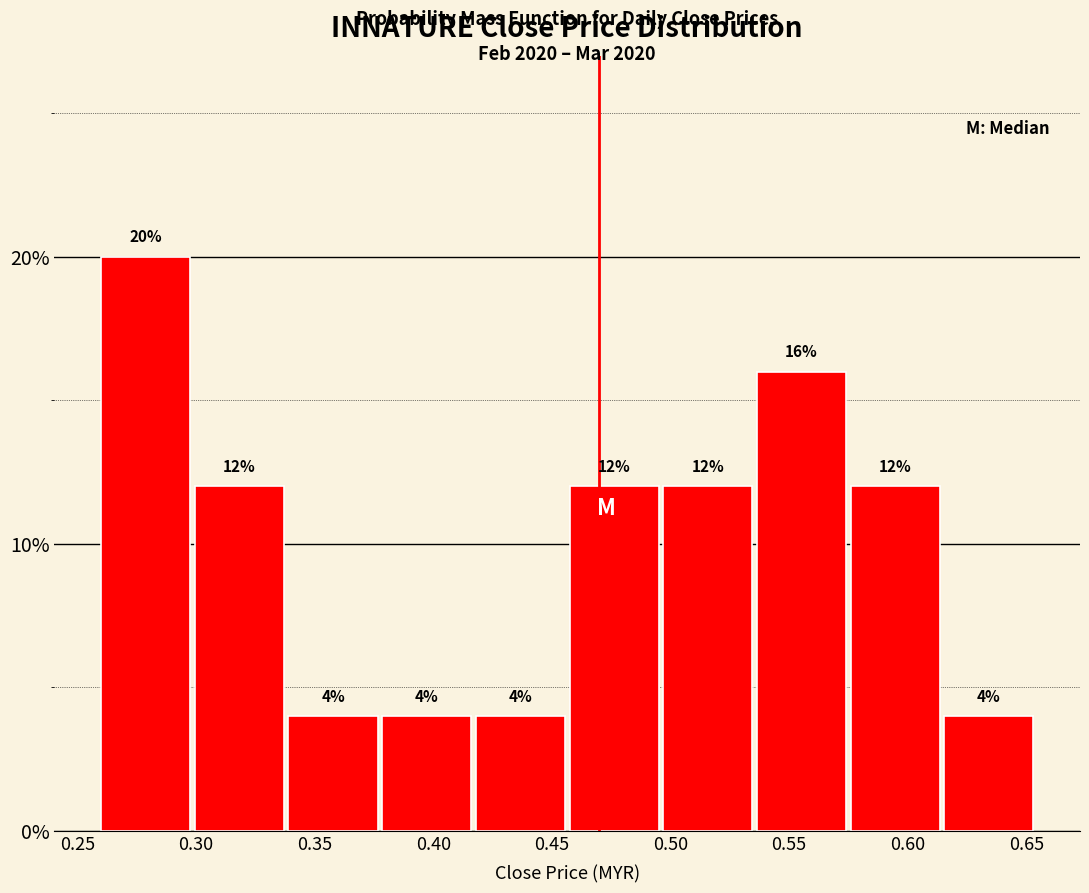

Reading left to right, transcribe this chart: for each bar, give the range it covers on the x-axis and its height. The bar edges are not printed on the chart, so give them approximately, as read against the axis.

0.260 to 0.300: 20
0.300 to 0.340: 12
0.340 to 0.380: 4
0.380 to 0.420: 4
0.420 to 0.460: 4
0.460 to 0.495: 12
0.495 to 0.535: 12
0.535 to 0.575: 16
0.575 to 0.615: 12
0.615 to 0.655: 4